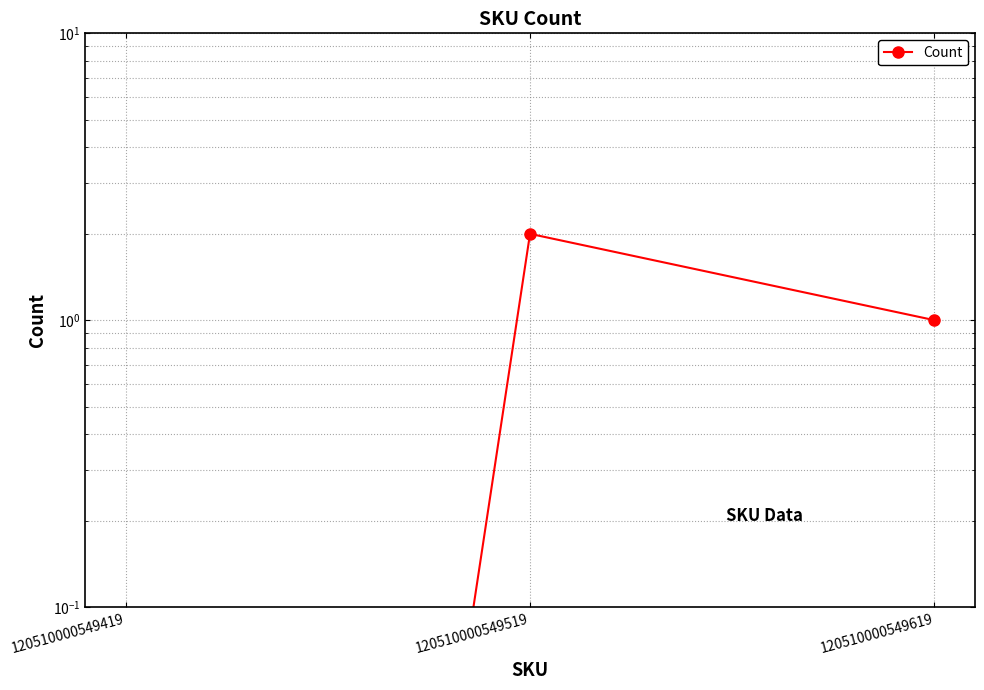

What is the value of the 3rd point from the left?

1.0